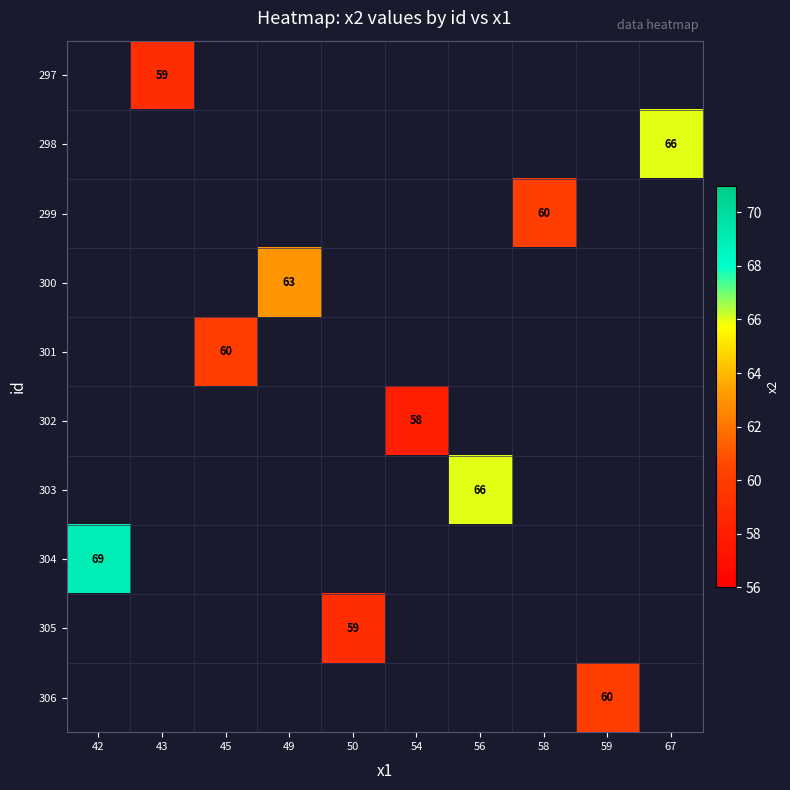

At which category does the chart reach its peak across all series?

42